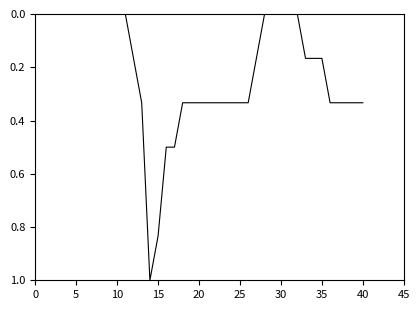

Does the chart display data point markers on the line(s)?

No